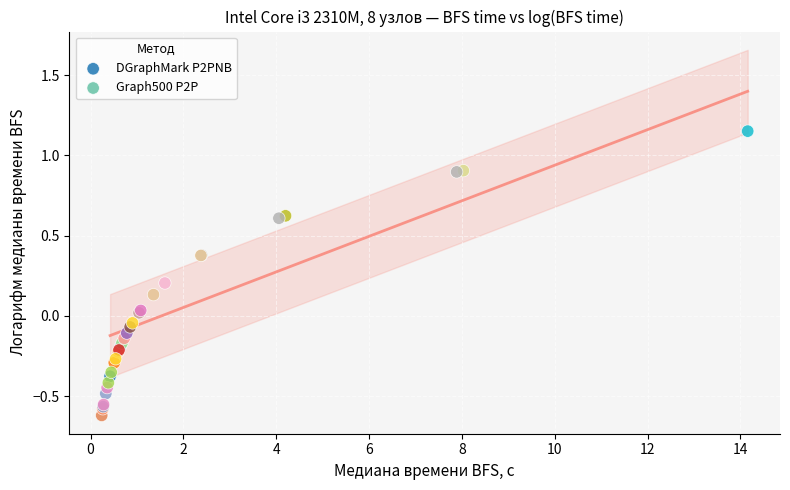

Which series reaches the minimum Y coordinate?

Graph500 P2P